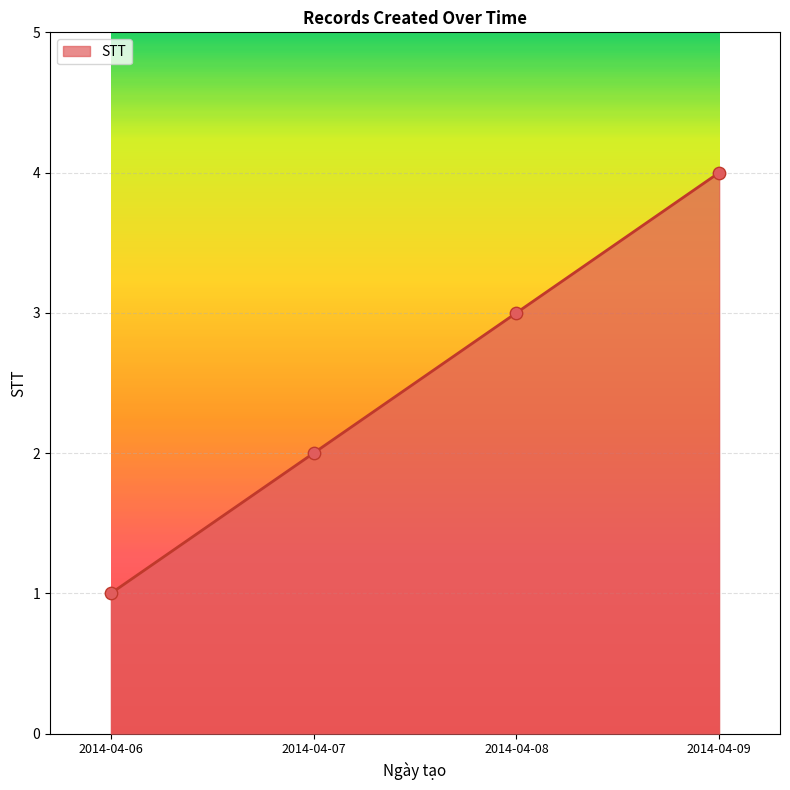

What is the change in value from 2014-04-06 to 2014-04-07?

+1